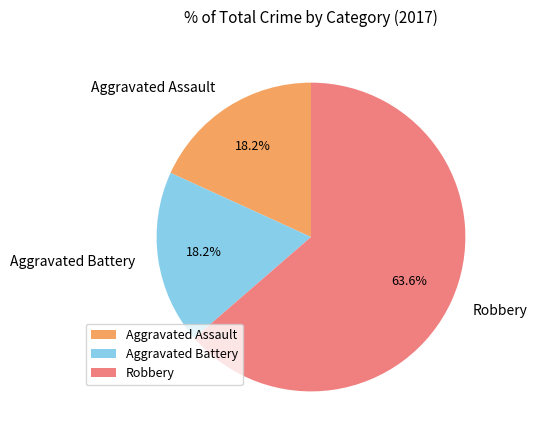

To the nearest percent, what portion does Robbery represent?

64%